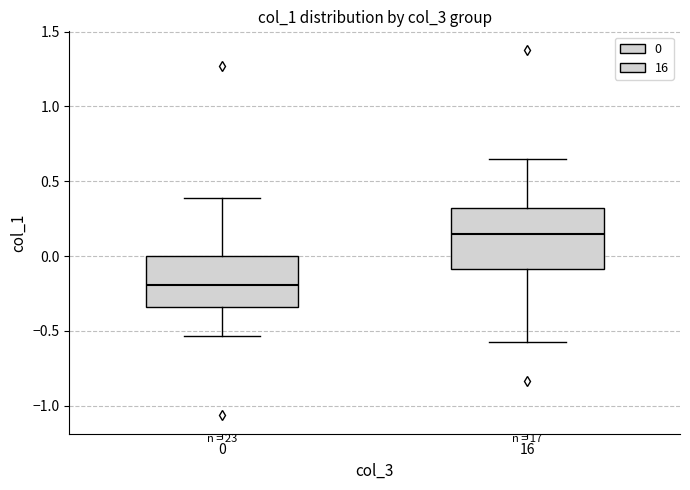

Which box's median line is the highest?

16